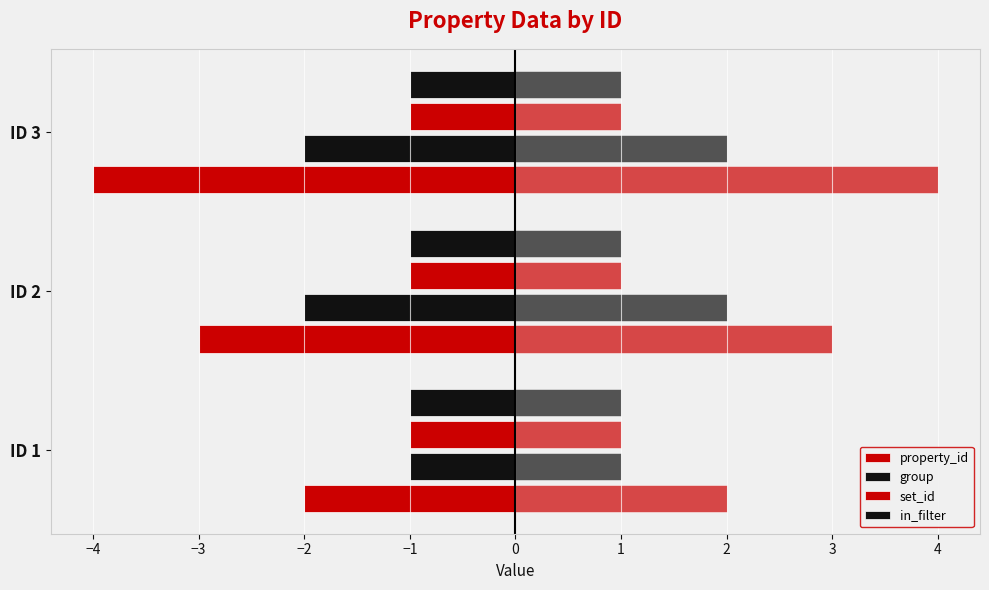

True or false: property_id has a value of -2 at ID 2.

False